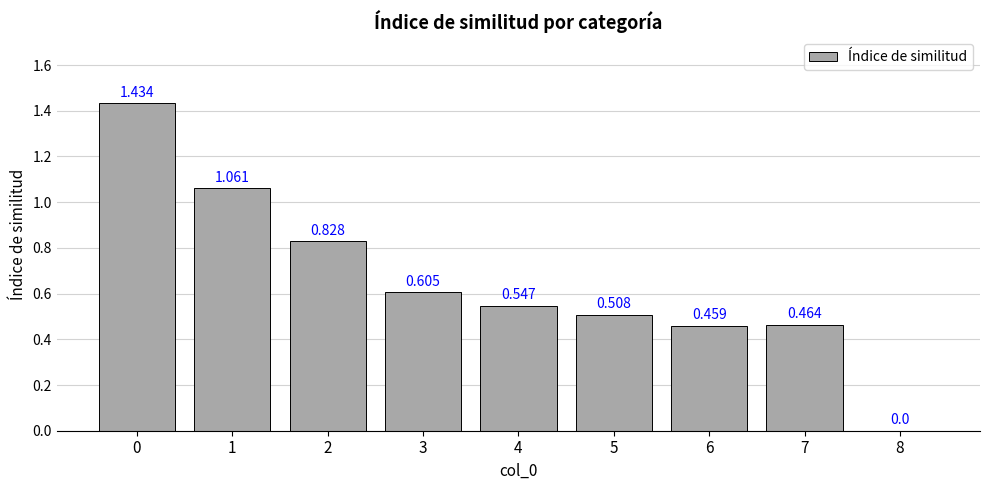

Rank the categories by value from highest to lowest.

0, 1, 2, 3, 4, 5, 7, 6, 8